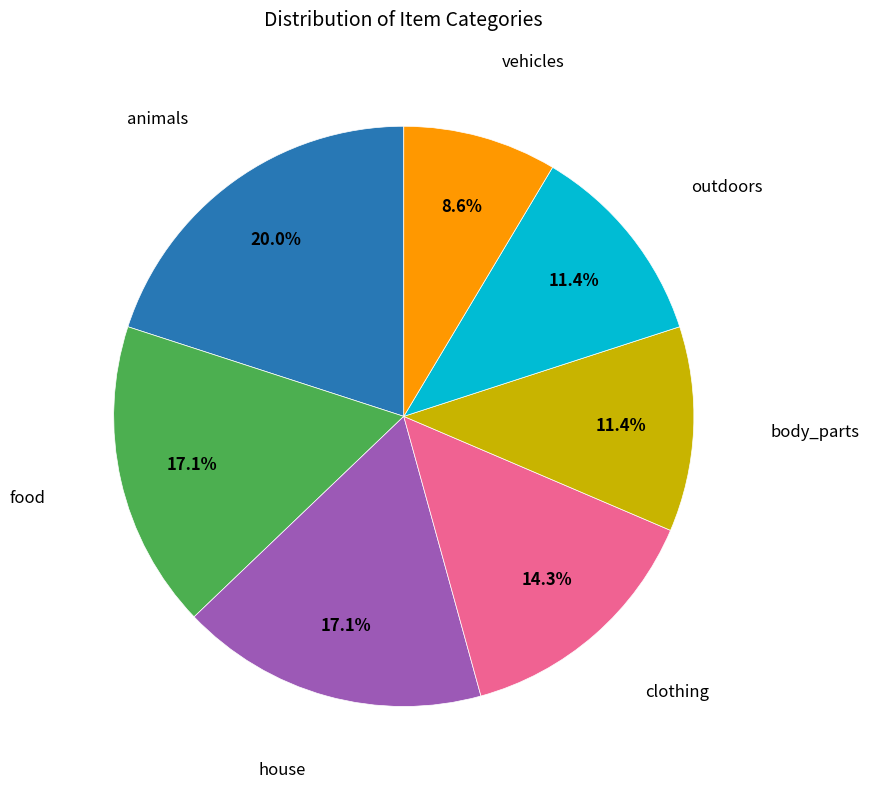

Does any single category account for the majority?

No